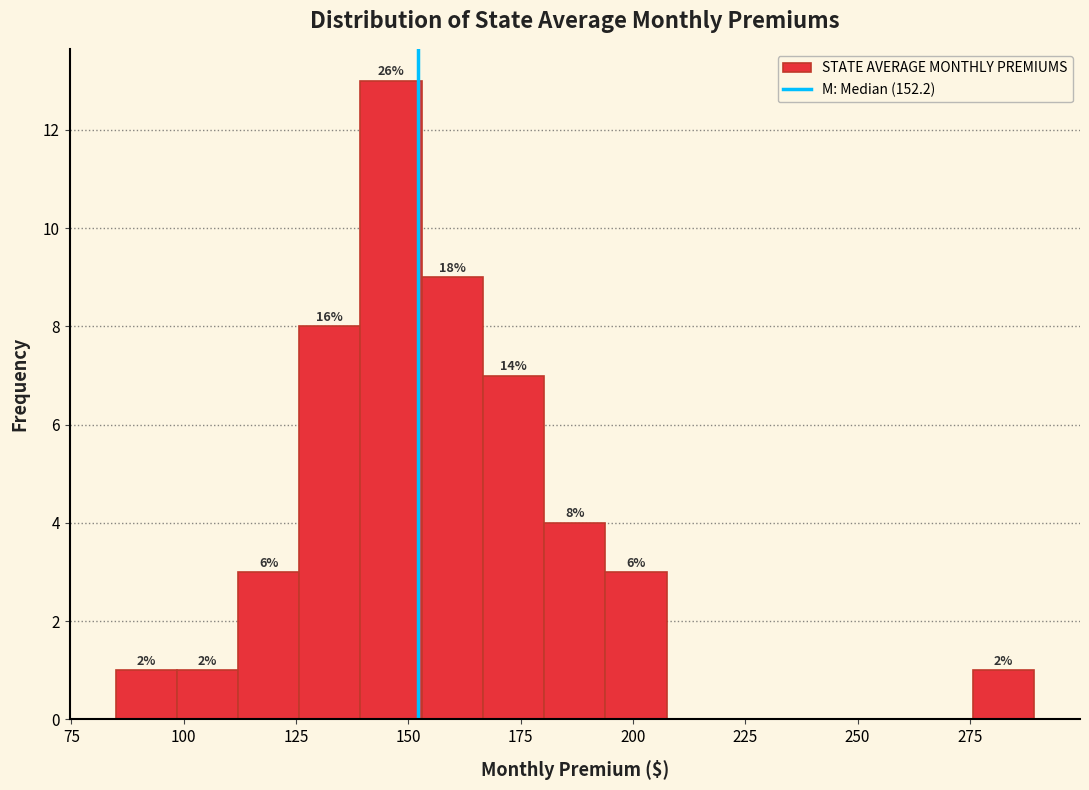

Read against the x-axis, roughly where is the centre of the tallest bar?

145